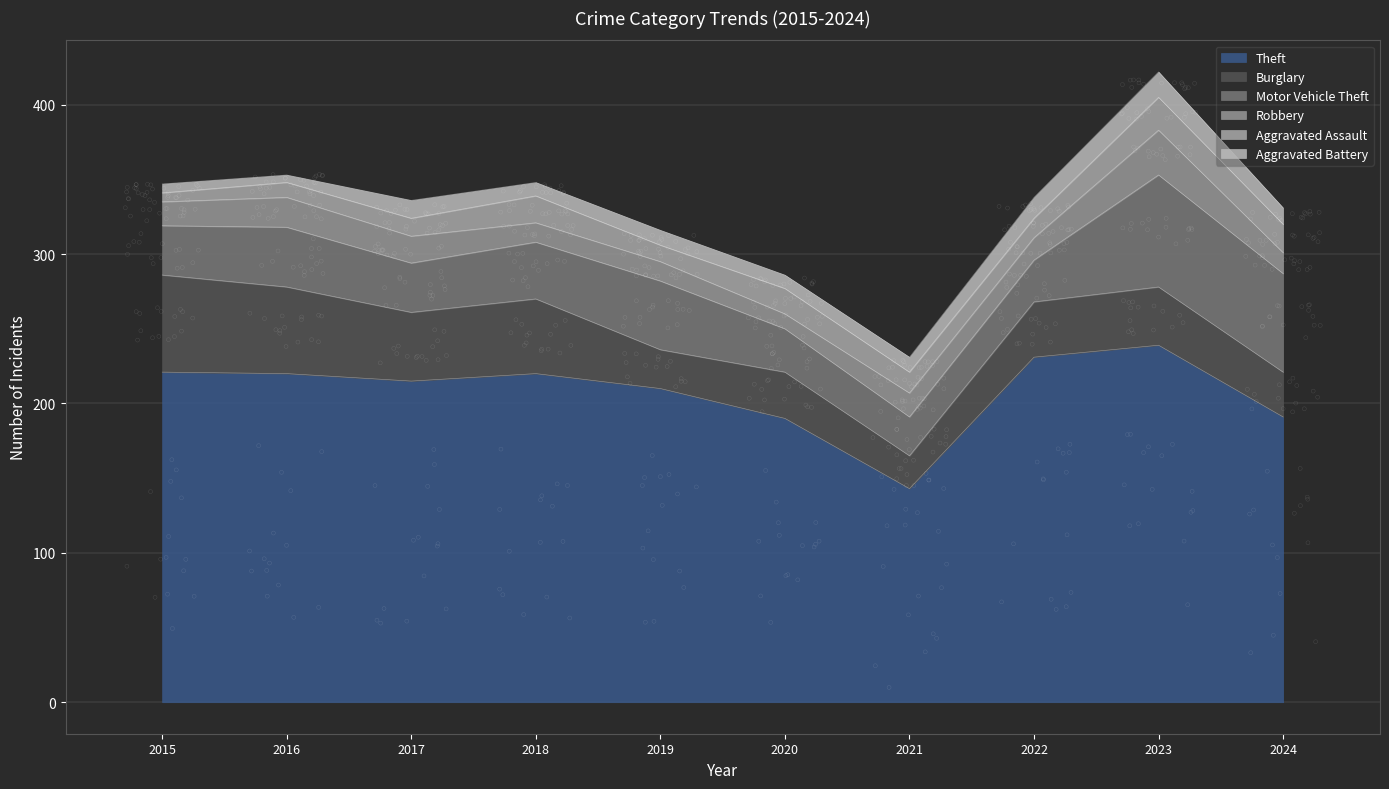

Is the value of Aggravated Assault at 2015 greater than the value of Motor Vehicle Theft at 2024?

No